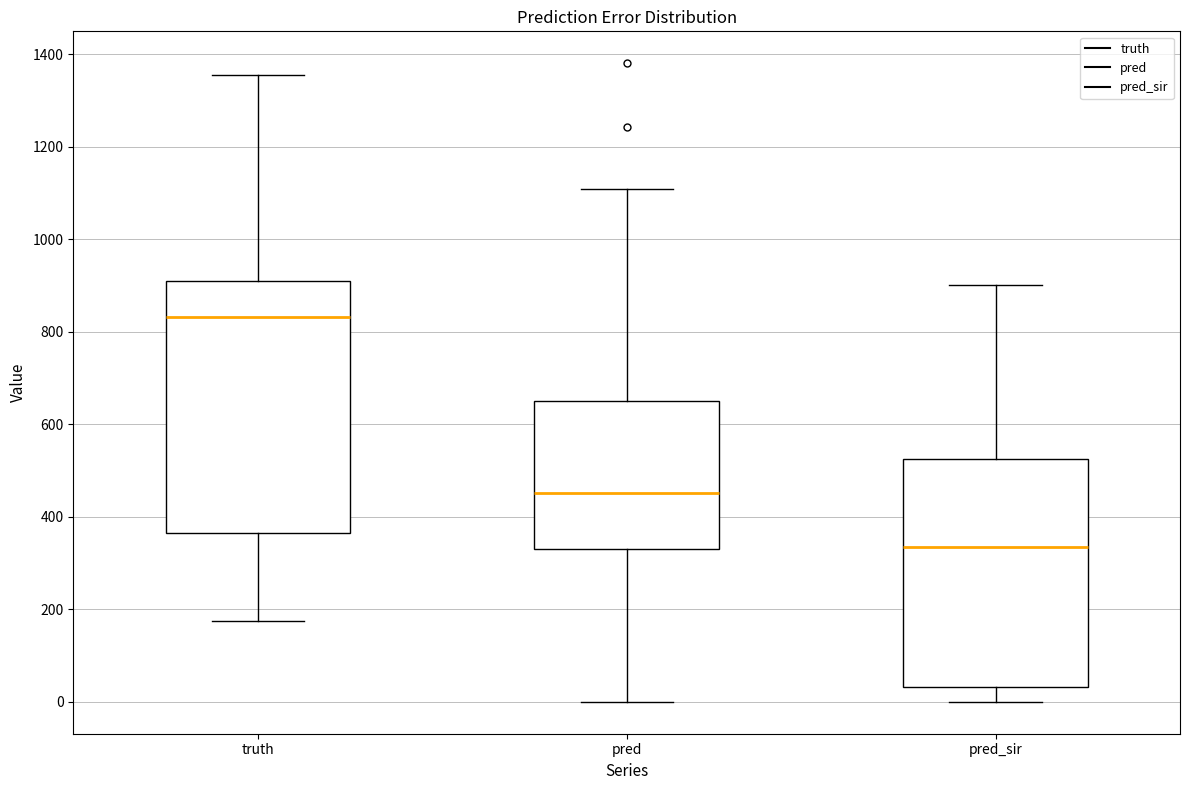

Where is the lower edge of the box for pred_sir on the y-axis? The values are not printed on the chart, so give them approximately, as read against the axis.

40